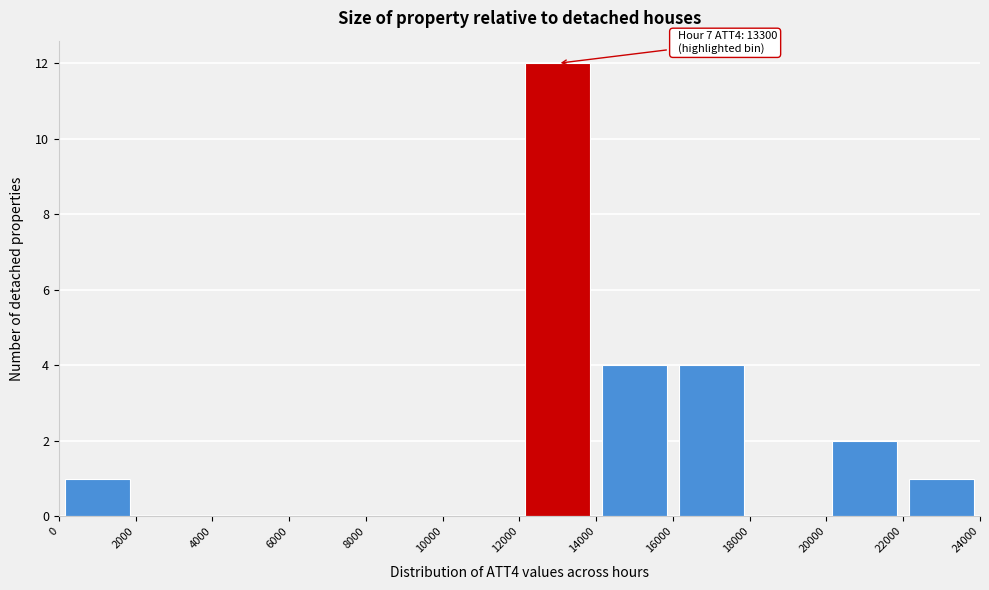

Which range on the x-axis has the tallest bar?

12000 to 14000